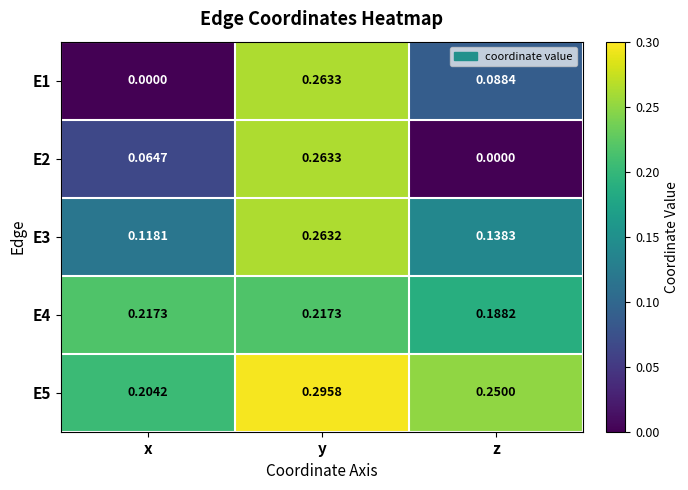

At which category is the sum across all series the highest?

y